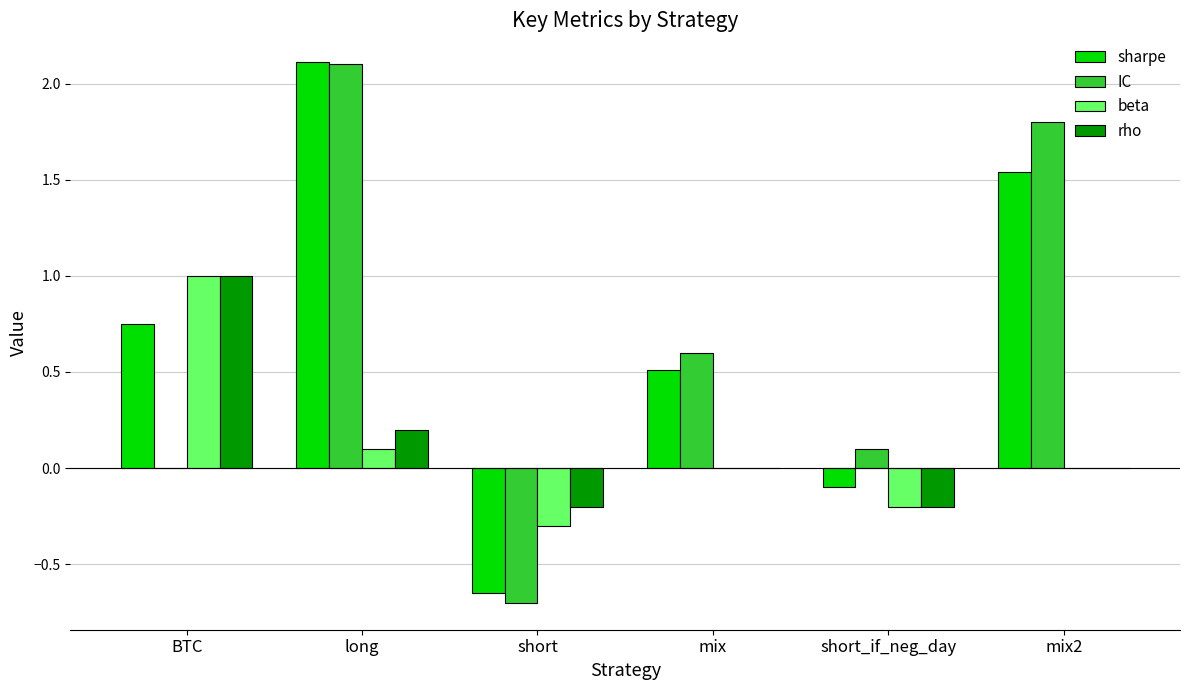

What is the total value across all series at mix2?

3.3